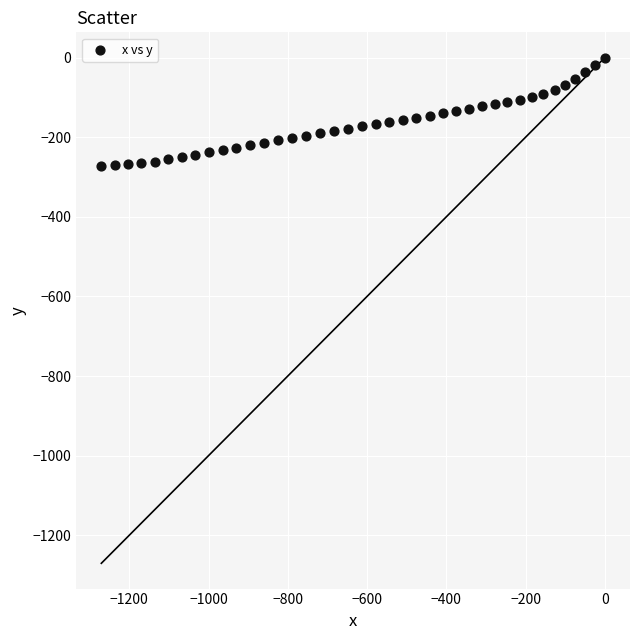

What is the range of X values (max minus min)?

1270.6